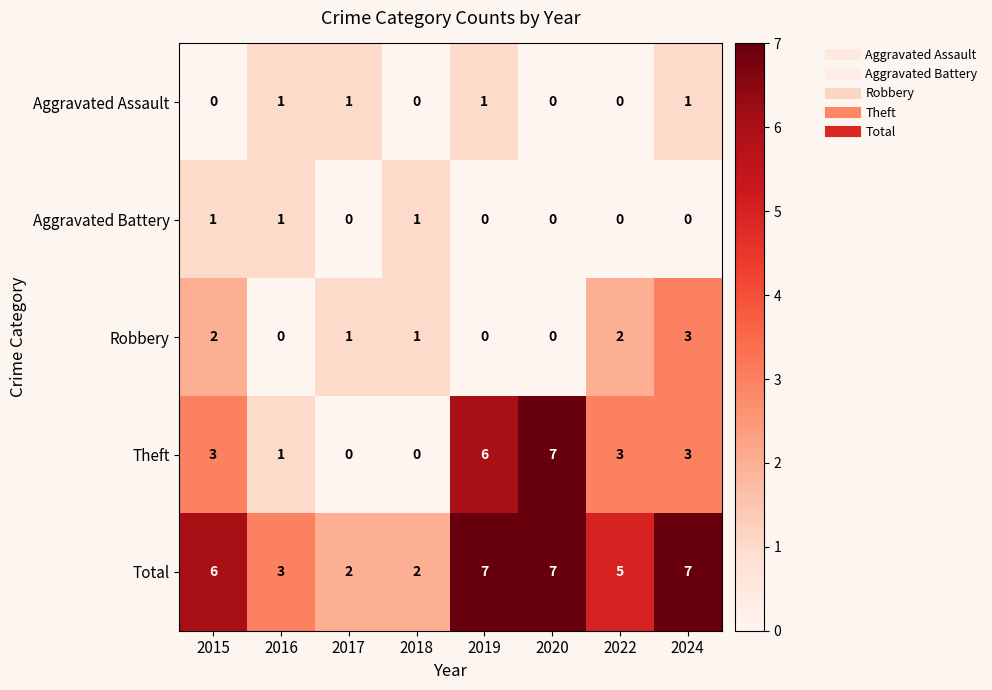

What is the spread (max minus min) of values at 2016?

3